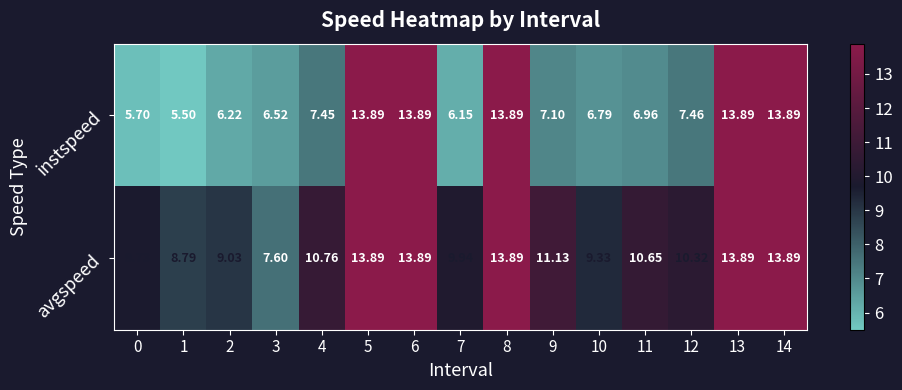

Count the number of data series in this chart.

2